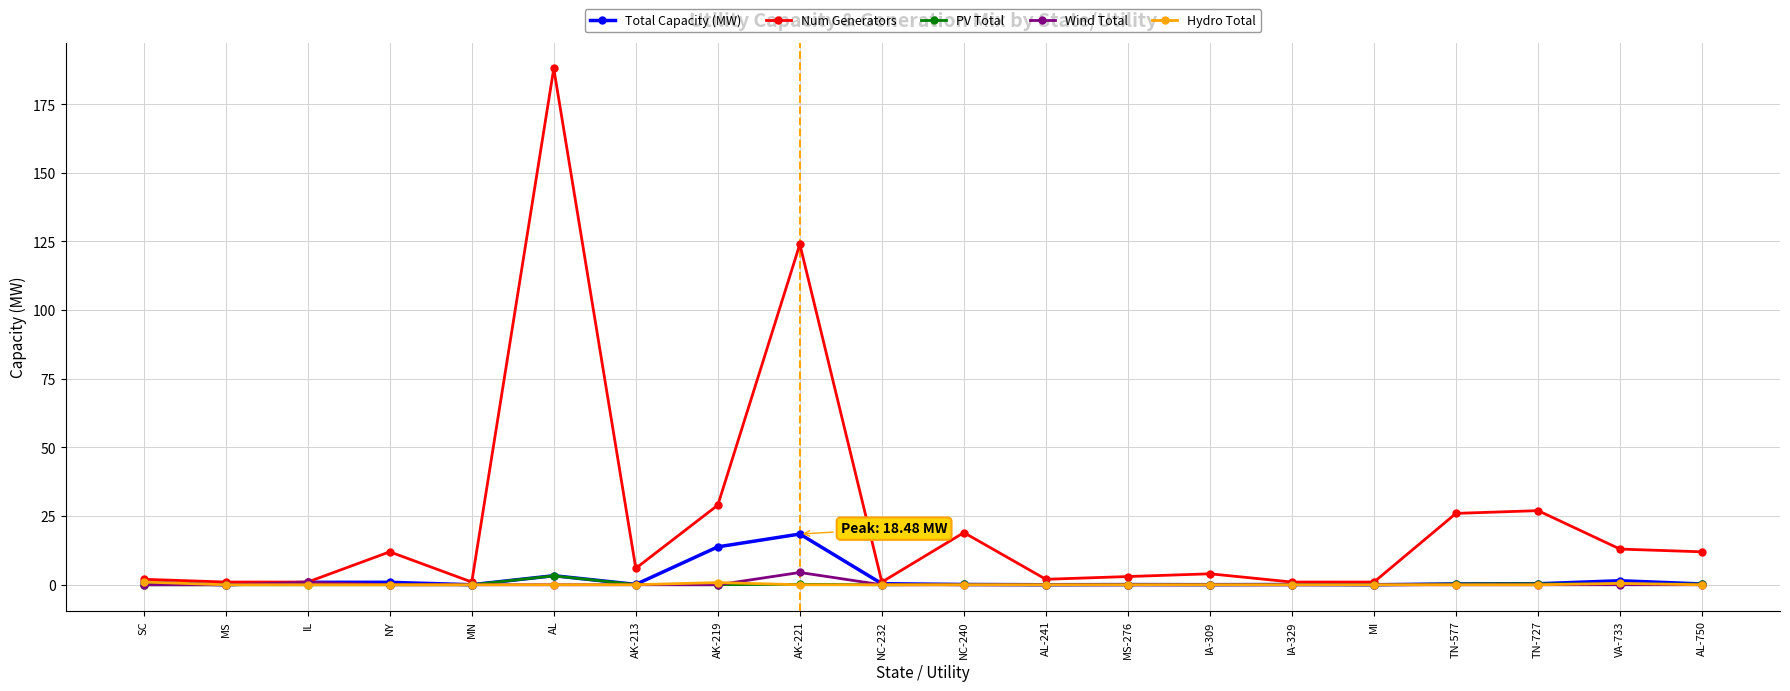

True or false: Num Generators has a value of 4.0 at AL-750.

False